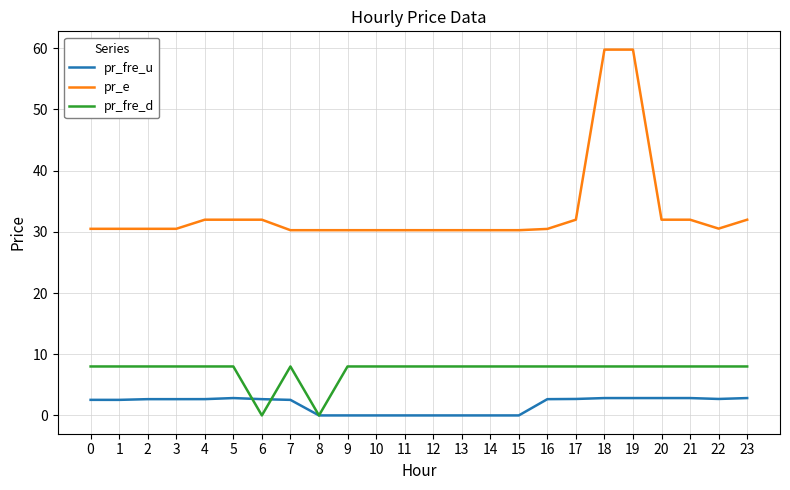

List the series in order of their peak value, highest first.

pr_e, pr_fre_d, pr_fre_u